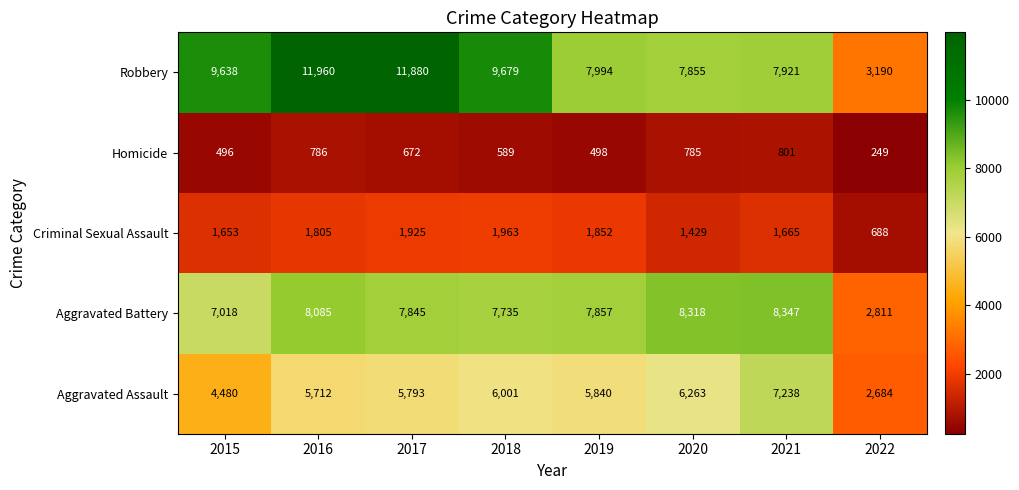

Rank the series at 2020 from lowest to highest value.

Homicide, Criminal Sexual Assault, Aggravated Assault, Robbery, Aggravated Battery